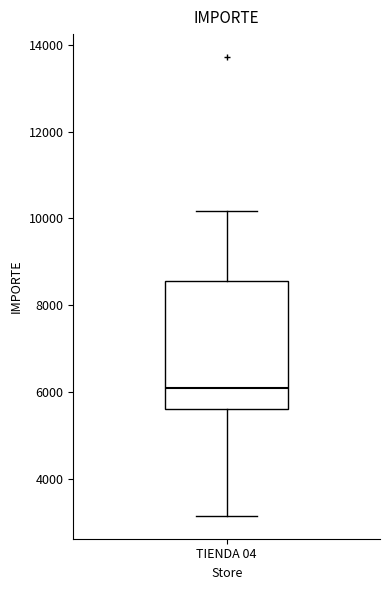

Transcribe this box plot: give where the median line is, the range the box spans, and where the two whiskers end, as read against the y-axis. The values are not printed on the chart, so give them approximately, as read against the axis.

median 6000, box 5600 to 8600, whiskers 3200 to 10200